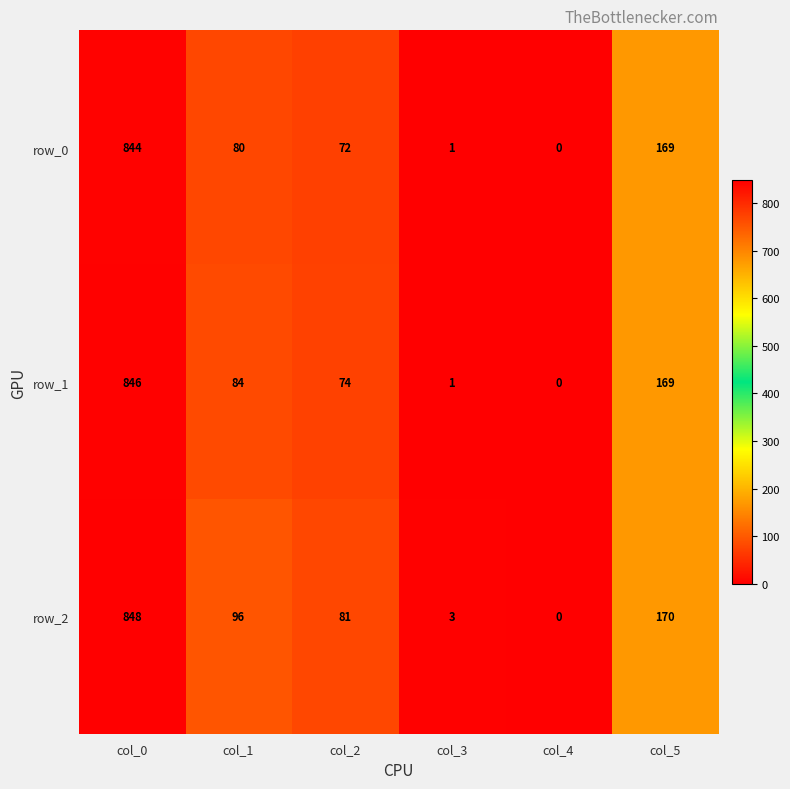

How many data points does each series have?

6